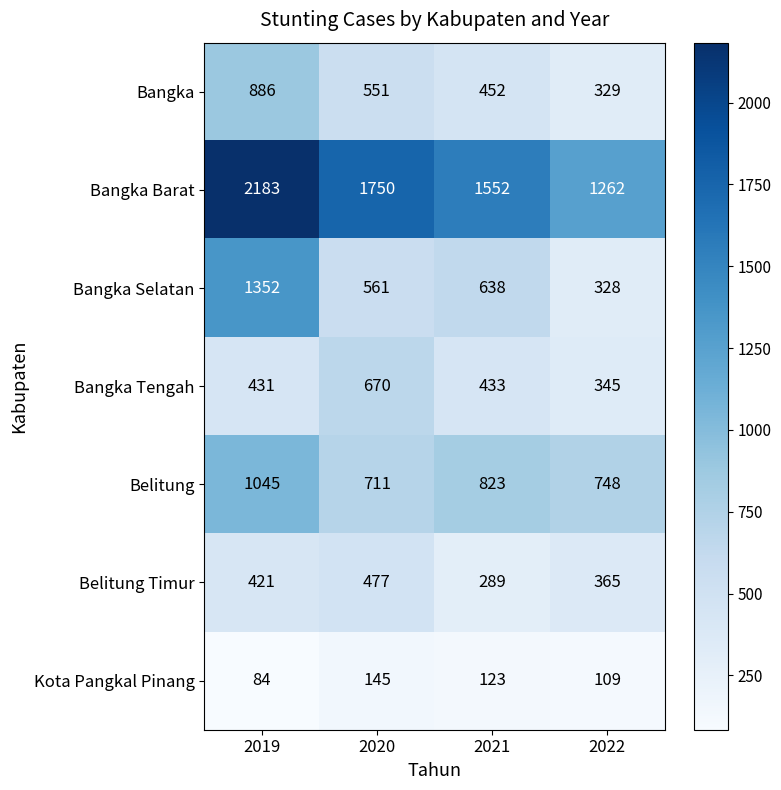

Which label corresponds to the smallest value in the chart?

2019